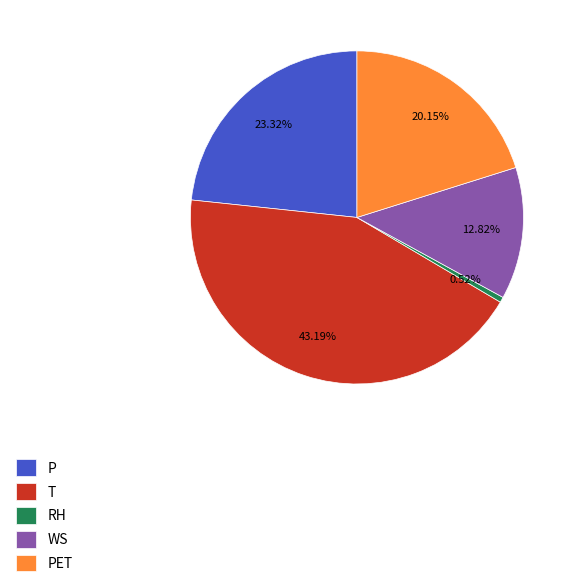

Which slice is the largest?

T